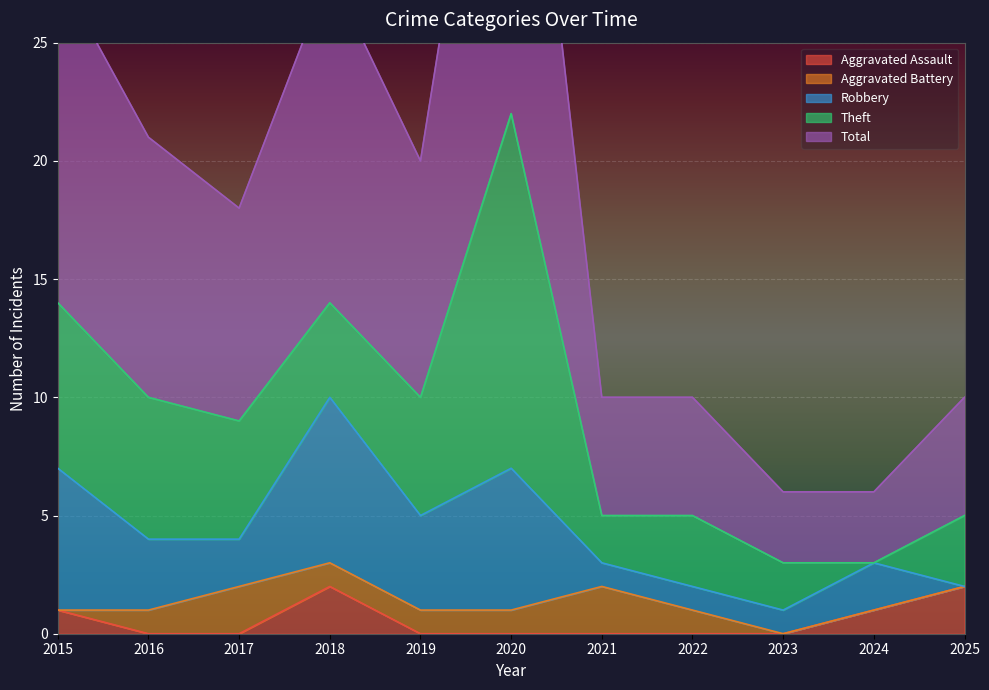

How many distinct data groups are displayed?

5